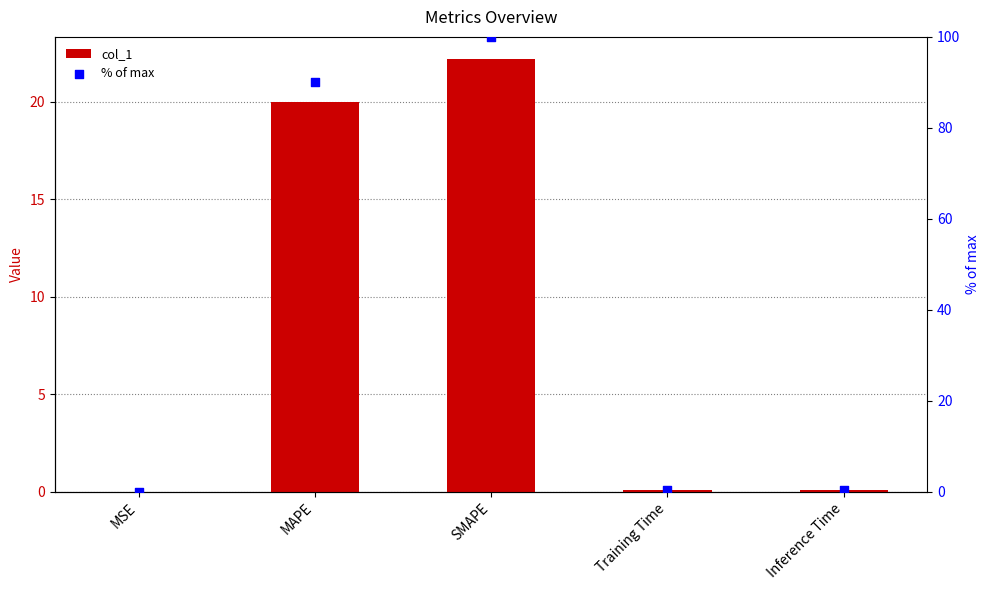

What is the total value across all series at Inference Time?

0.4